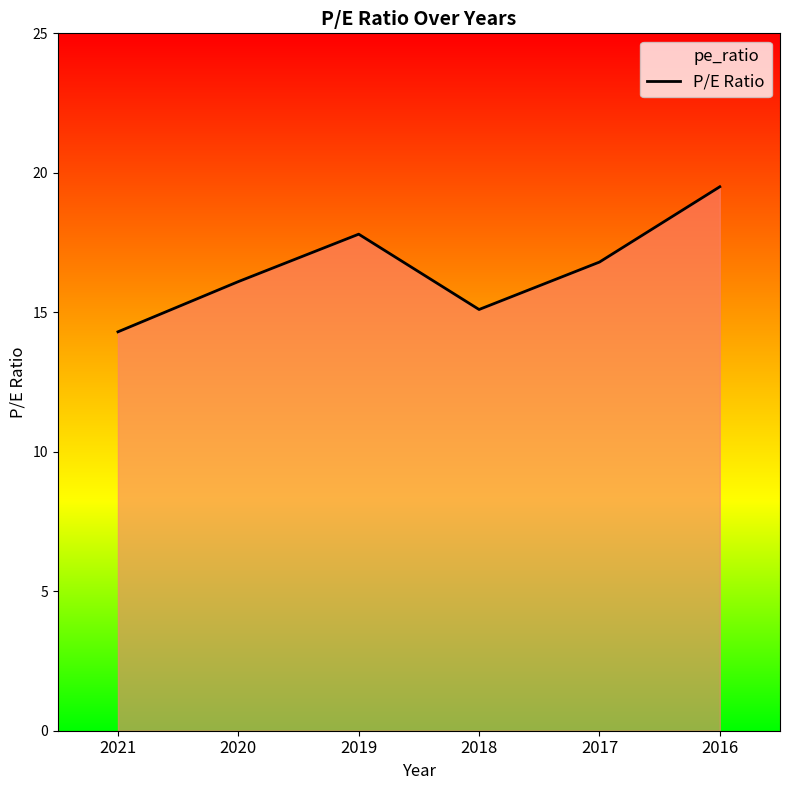

How many values exceed 16?

4